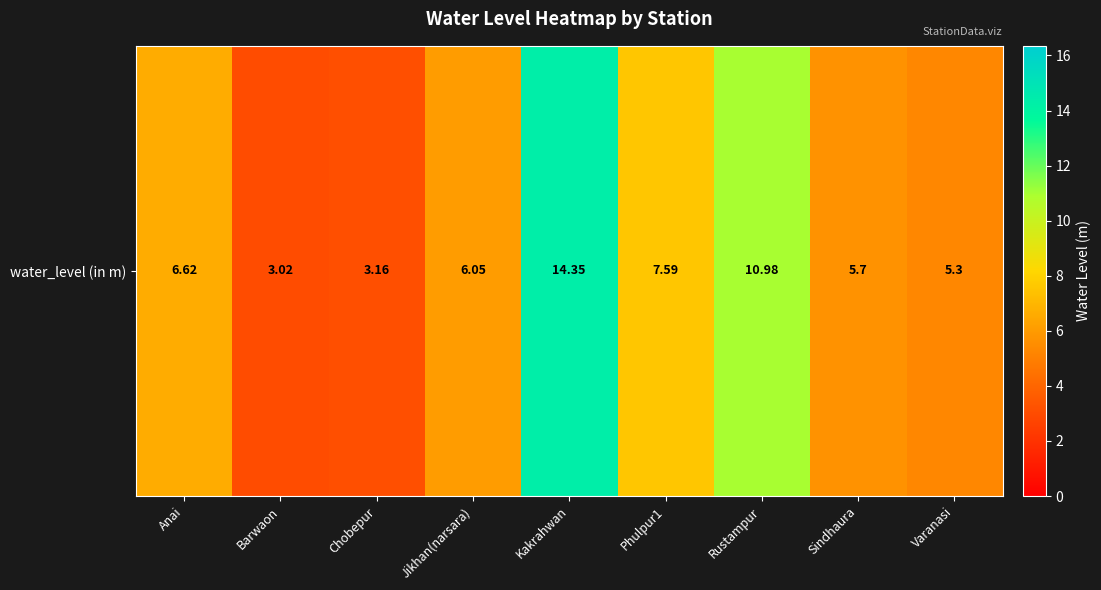

At which category does the chart reach its minimum across all series?

Barwaon